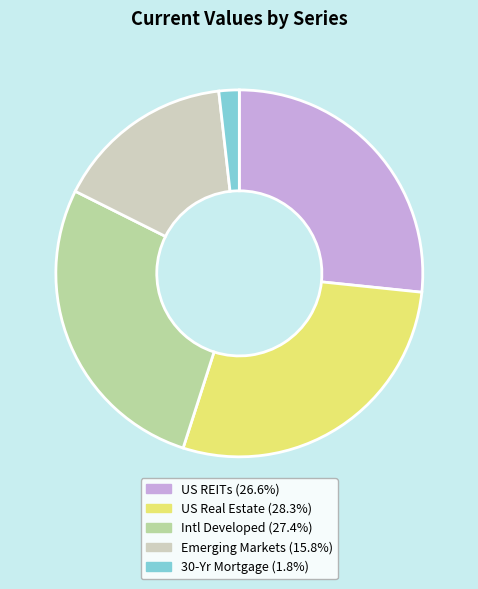

How many slices are in this pie chart?

5